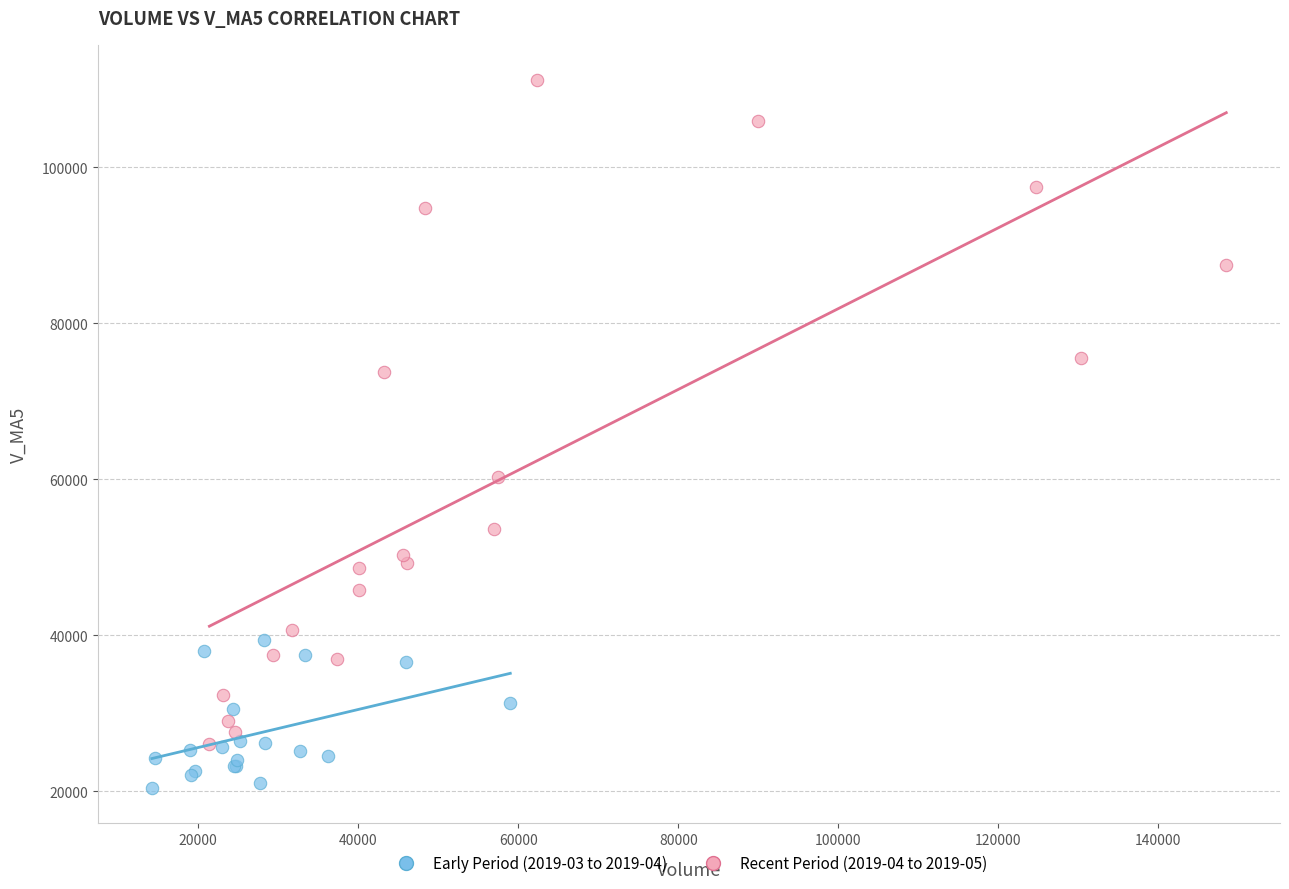

Which series reaches the minimum Y coordinate?

Early Period (2019-03 to 2019-04)